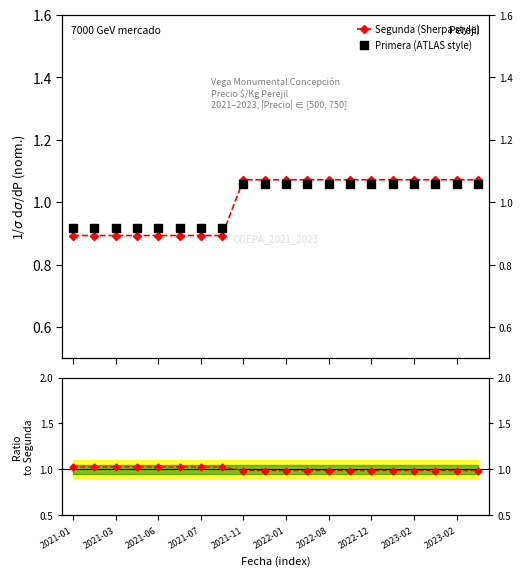

What is the total value across all series at 2023-02?

3.1